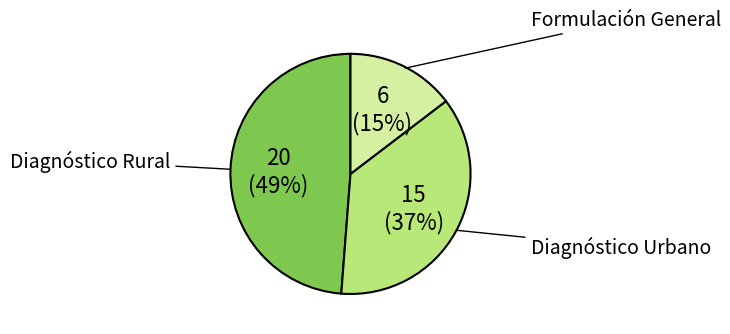

To the nearest percent, what is the difference between the largest and smallest slice percentages?

34%